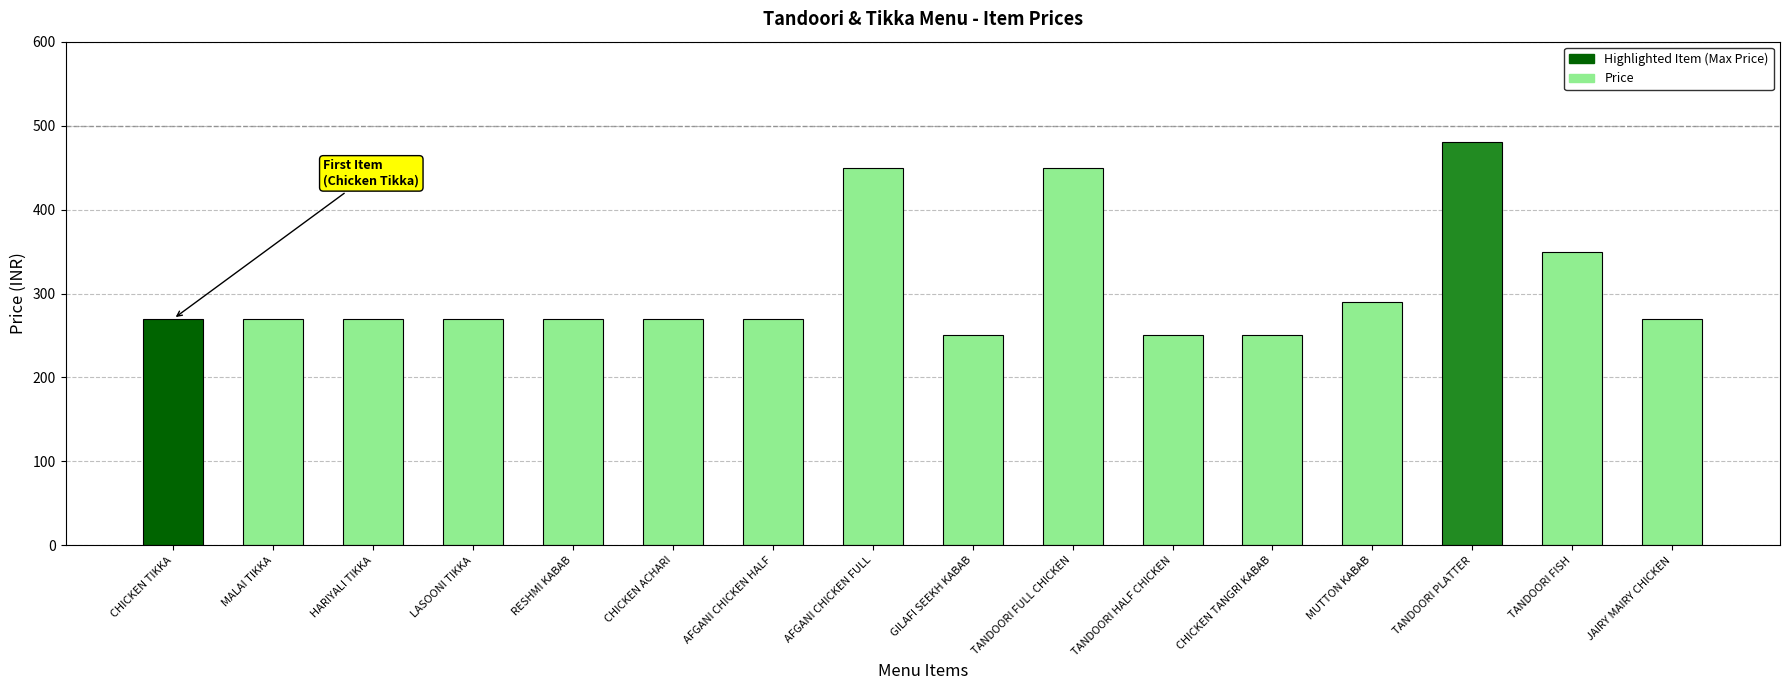

What is the smallest value displayed?

250